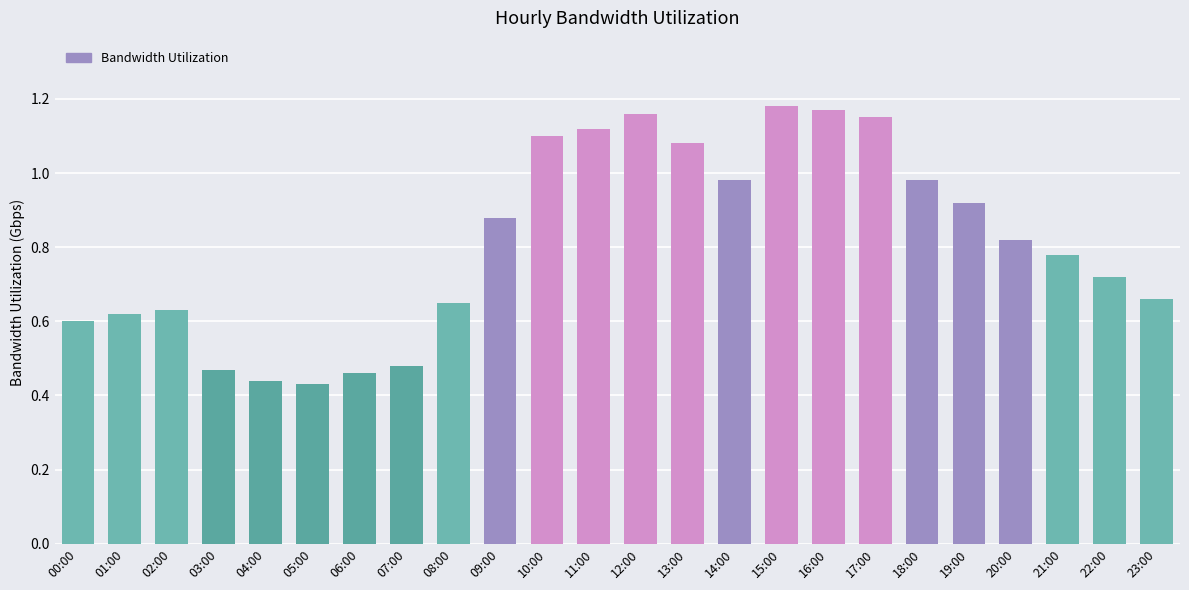

True or false: the data shows 0.4 at 14:00.

False